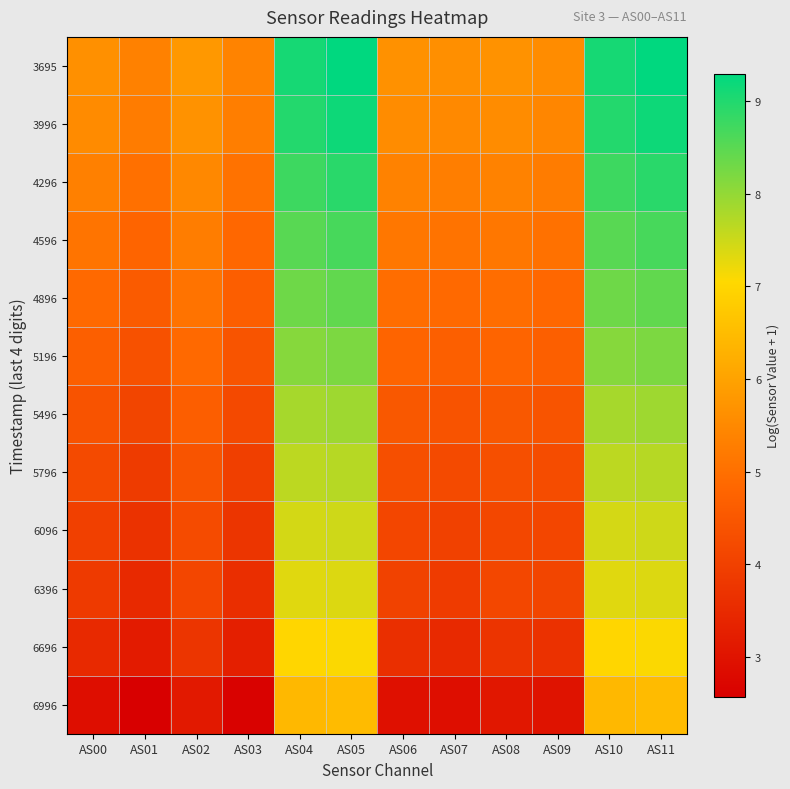

Count the number of data series in this chart.

12